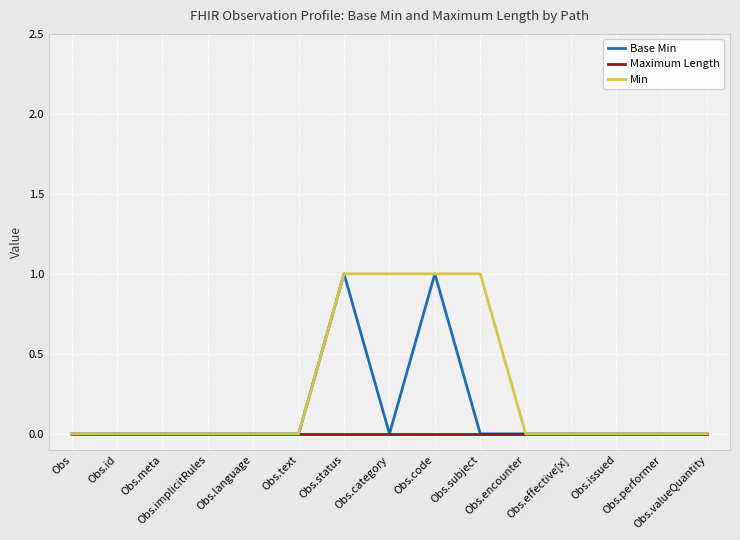

Reading right to left, transcribe all the data shown in this chart.

Base Min: 0	0	0	0	0	0	1	0	1	0	0	0	0	0	0
Maximum Length: 0	0	0	0	0	0	0	0	0	0	0	0	0	0	0
Min: 0	0	0	0	0	1	1	1	1	0	0	0	0	0	0